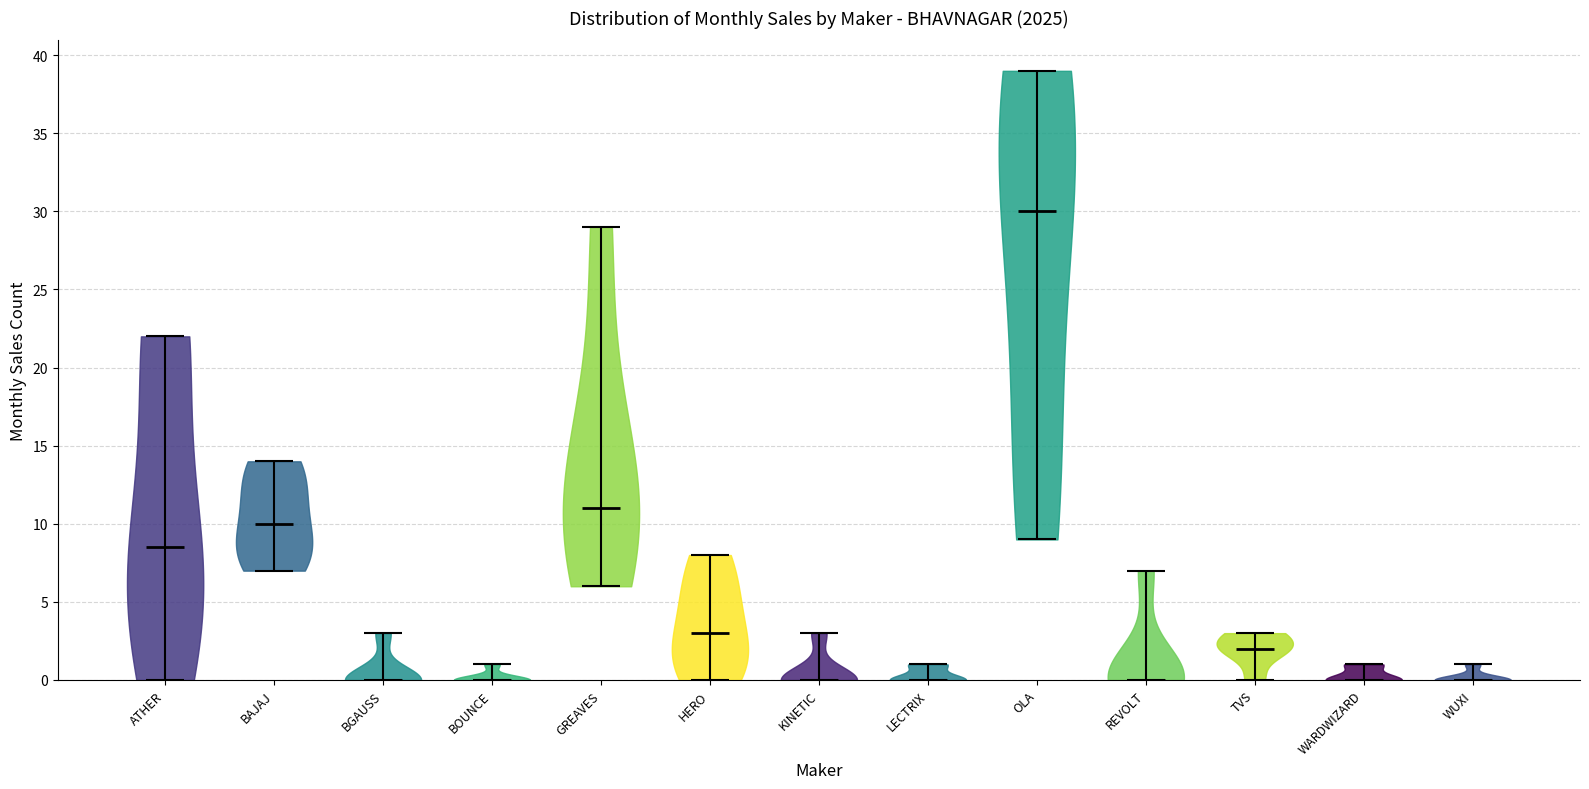

Where does the median line of the violin for TVS sit on the y-axis? The values are not printed on the chart, so give them approximately, as read against the axis.

2.0